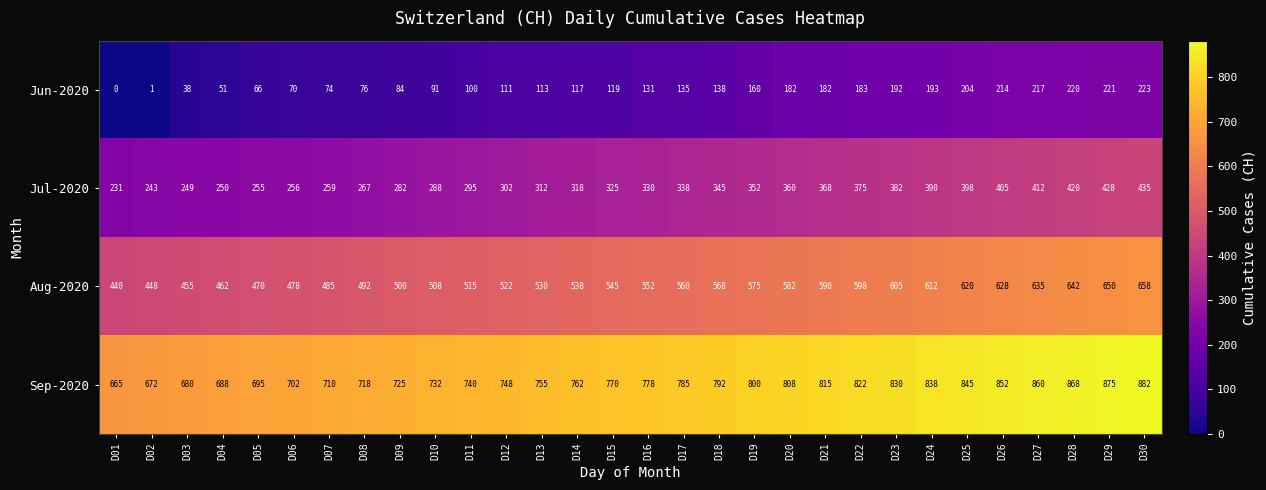

List the series in order of their overall mean, highest first.

Sep-2020, Aug-2020, Jul-2020, Jun-2020